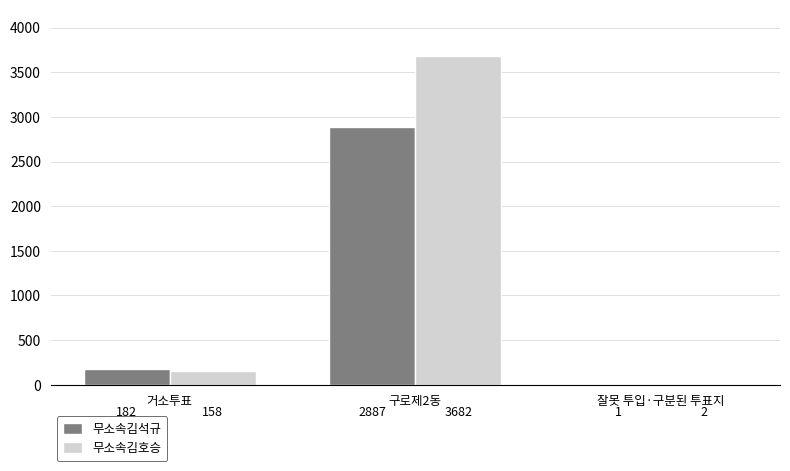

What is the maximum value shown in the chart?

3682